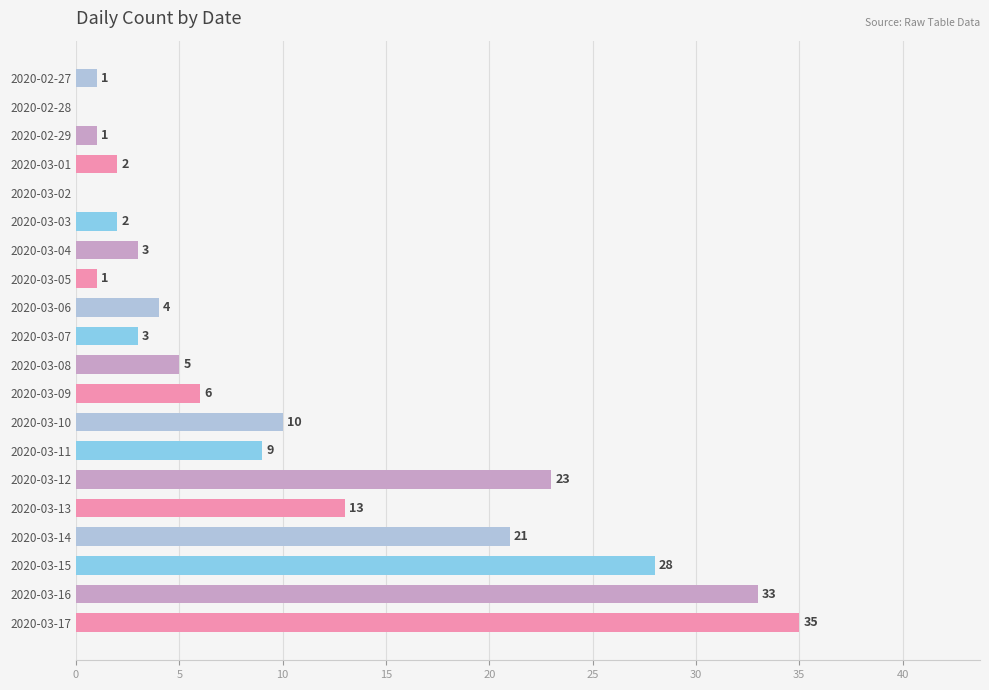

Are the bars horizontal?

Yes